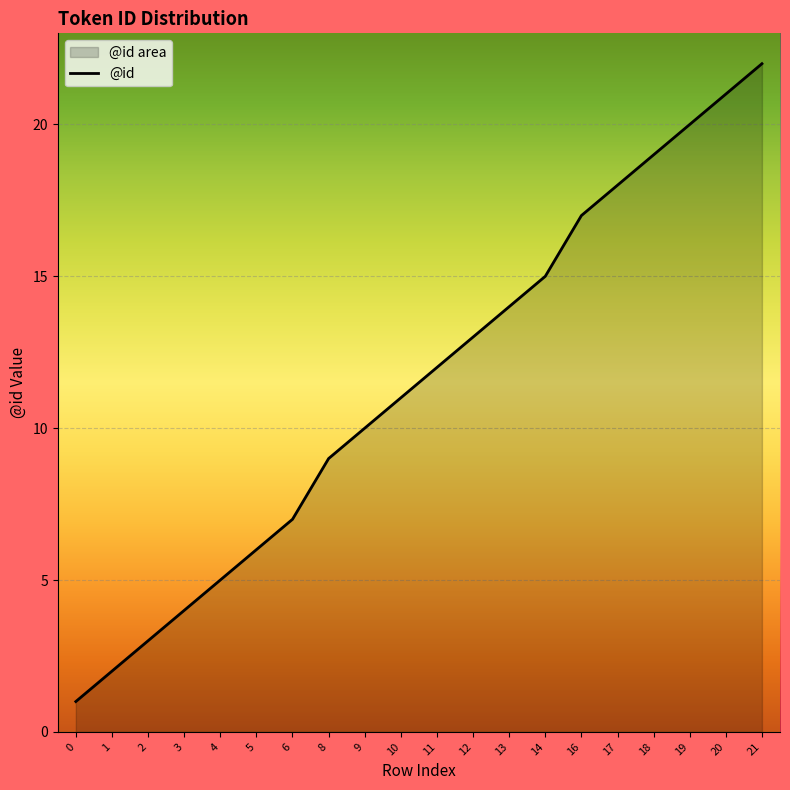

How many distinct data groups are displayed?

1